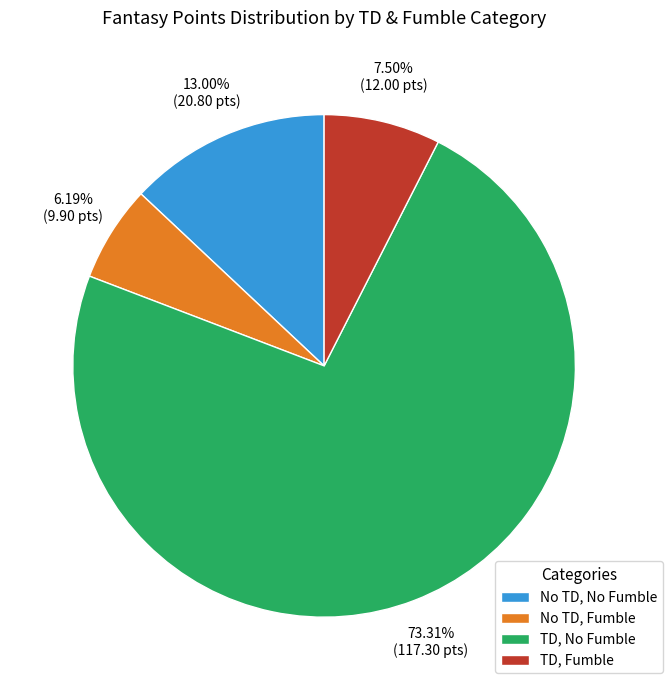

Is the sum of TD, No Fumble and No TD, No Fumble greater than half?

Yes